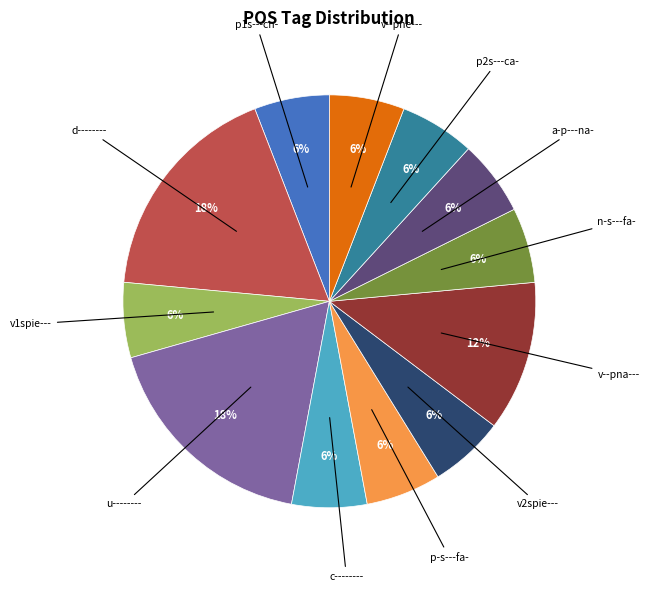

To the nearest percent, what is the average slice percentage?

8%